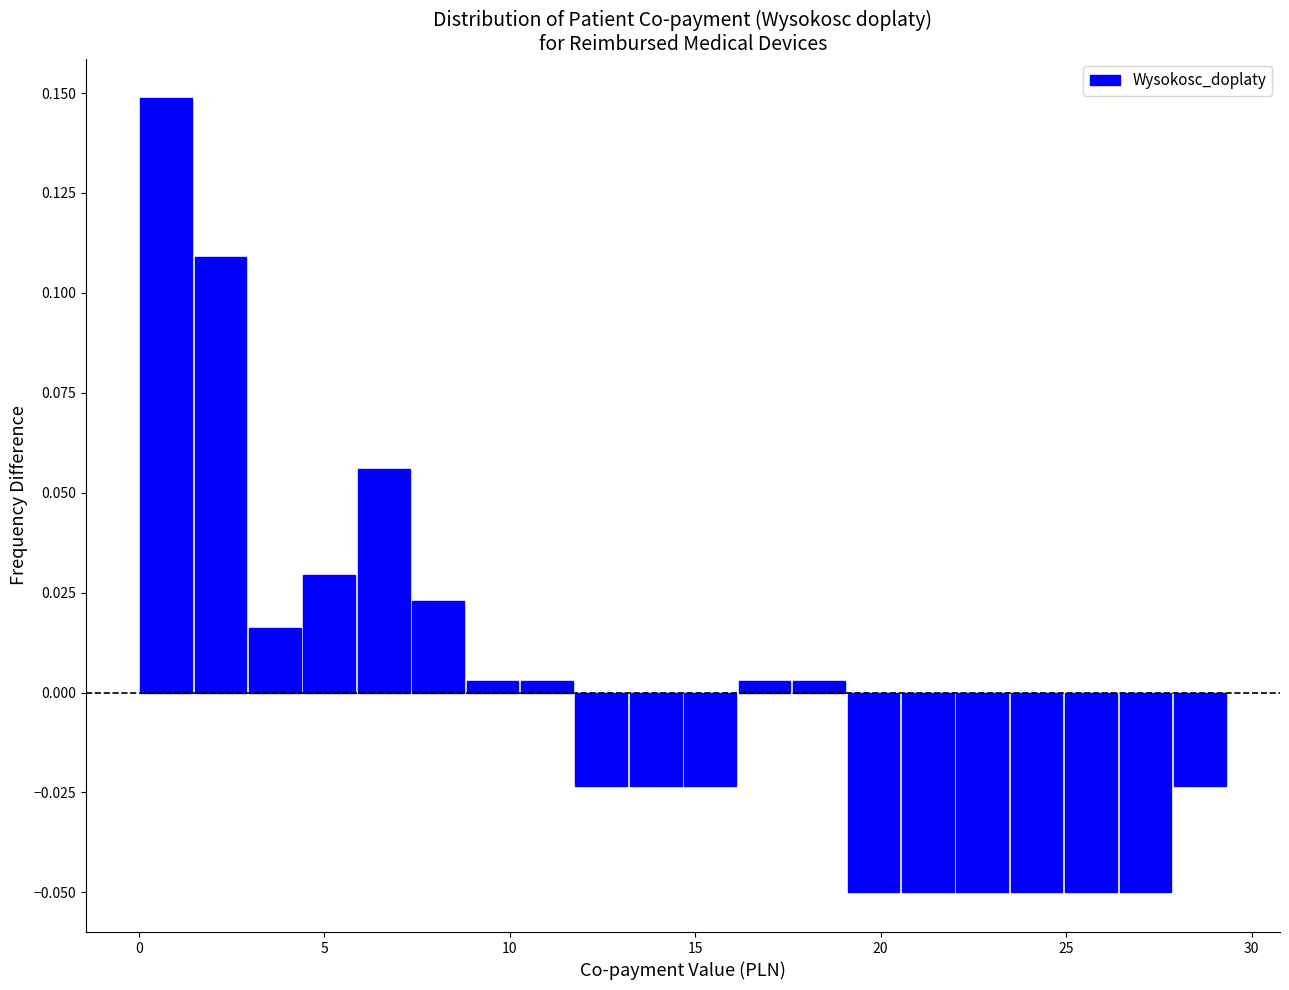

Read against the x-axis, roughly where is the centre of the tallest bar?

0.5